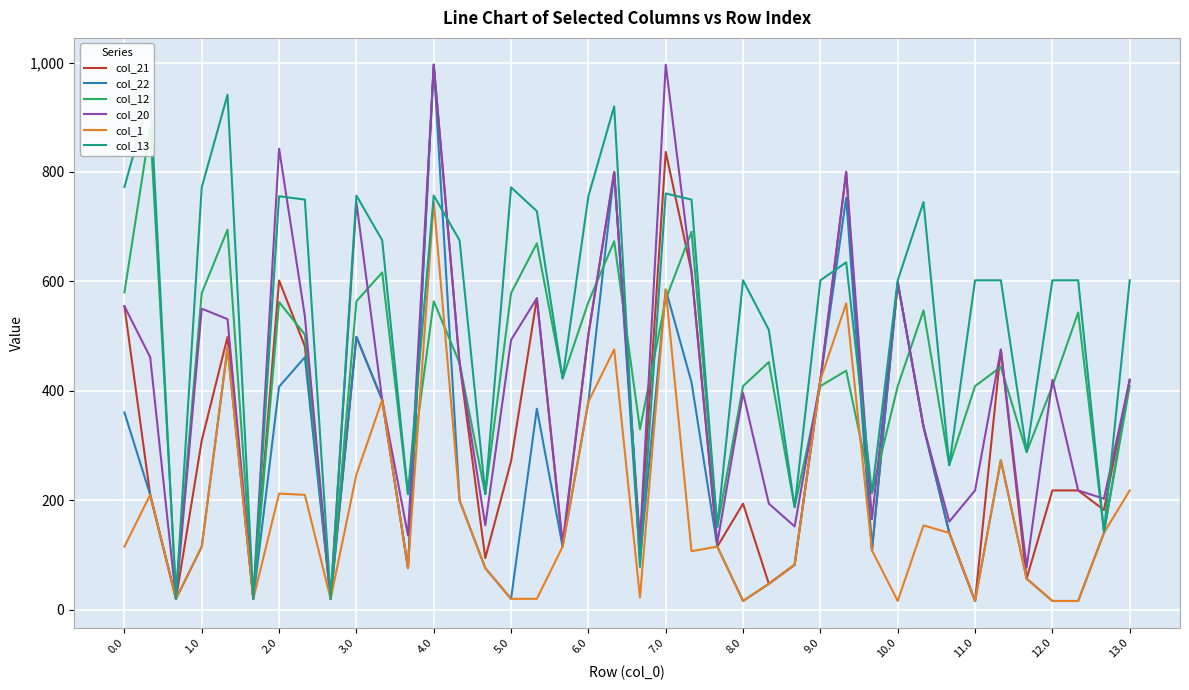

How many data points in col_20 are less than 420?

19